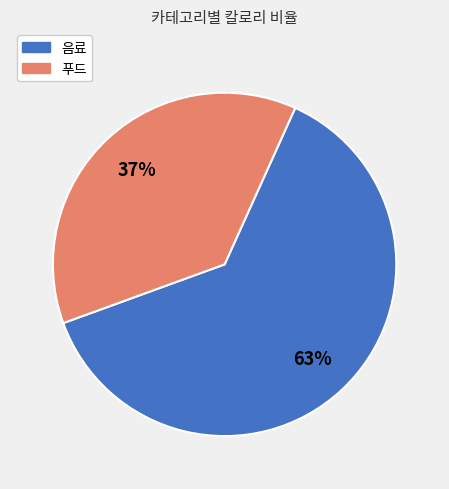

Count the number of slices in the pie.

2